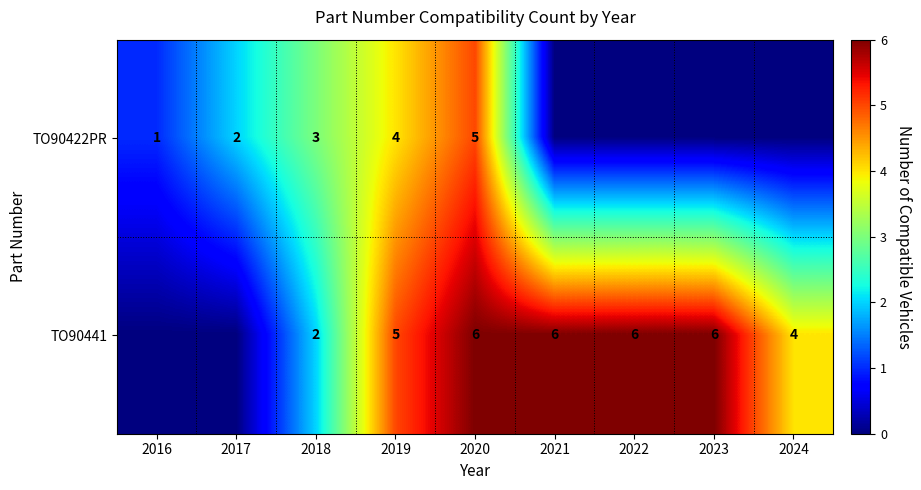

Is it true that TO90441 equals 9 at 2019?

False